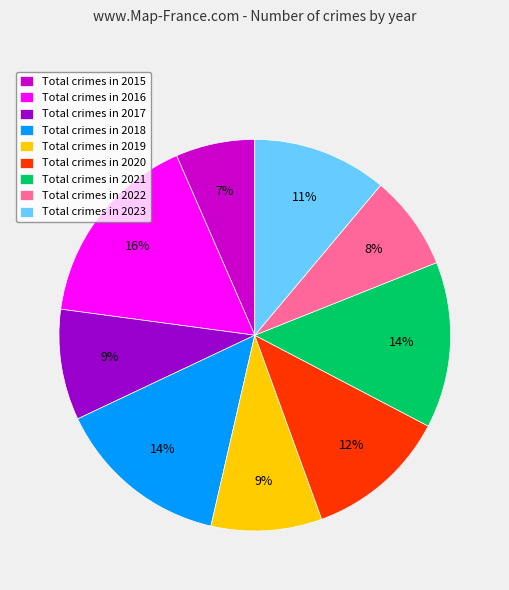

Approximately how many times larger is the value at Total crimes in 2015 compared to Total crimes in 2023?

0.6